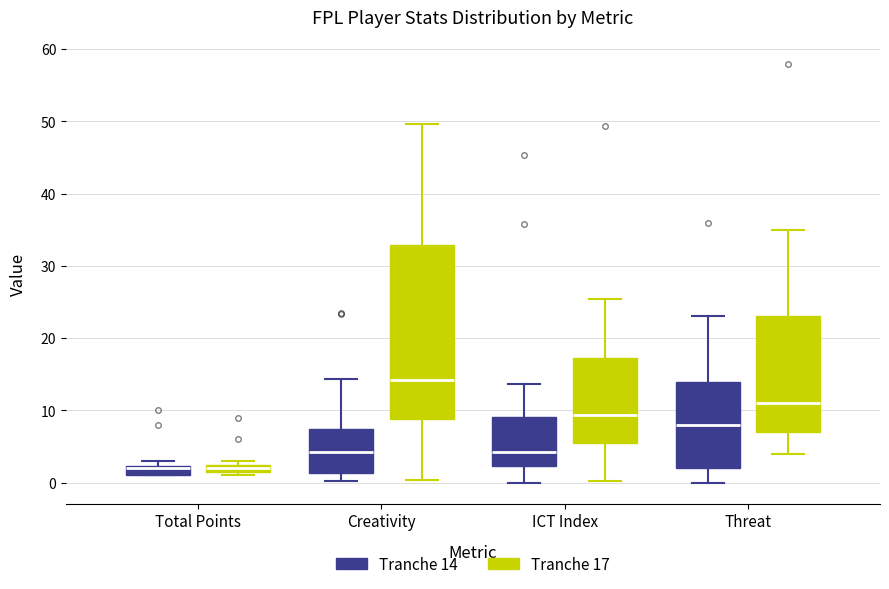

Where is the upper edge of the box for Threat (Tranche 14) on the y-axis? The values are not printed on the chart, so give them approximately, as read against the axis.

14